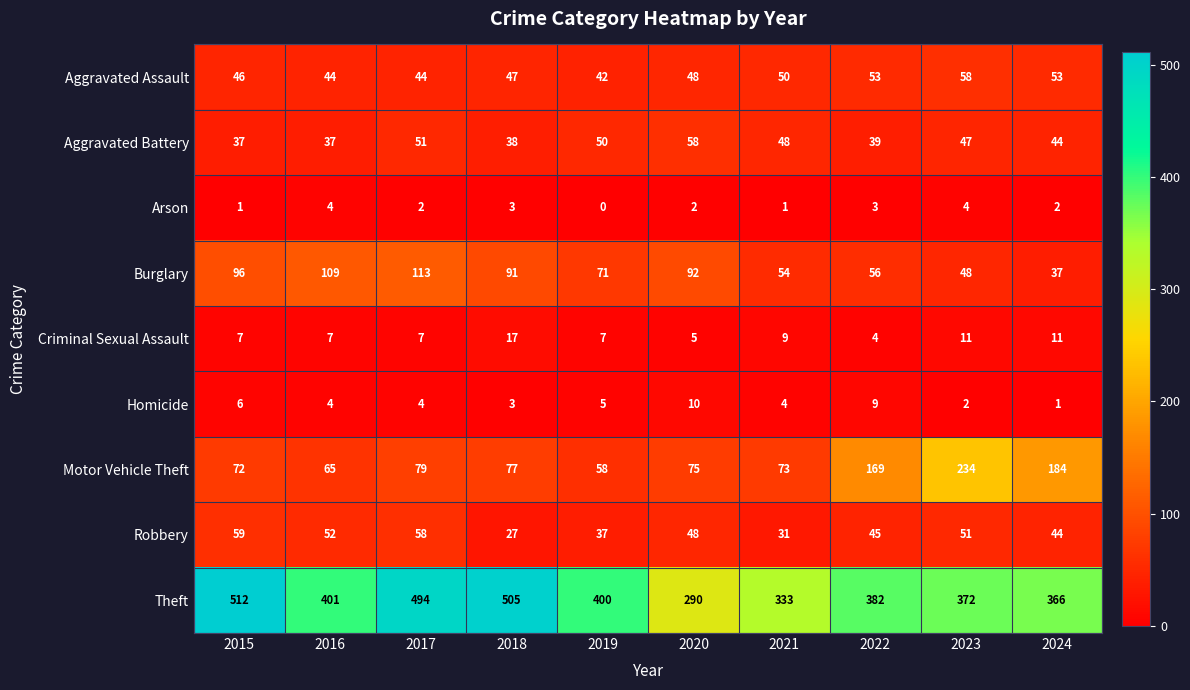

What is the difference between the Aggravated Assault values at 2018 and 2022?

6